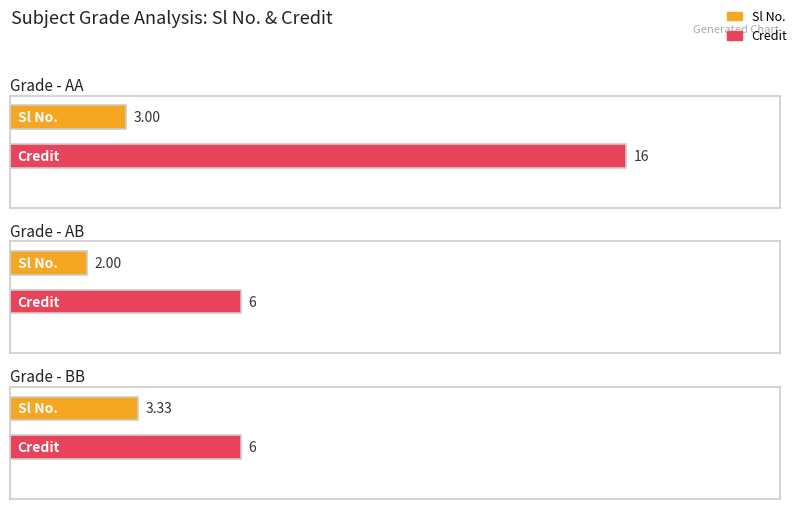

The value of Credit at BB is 3. True or false?

False